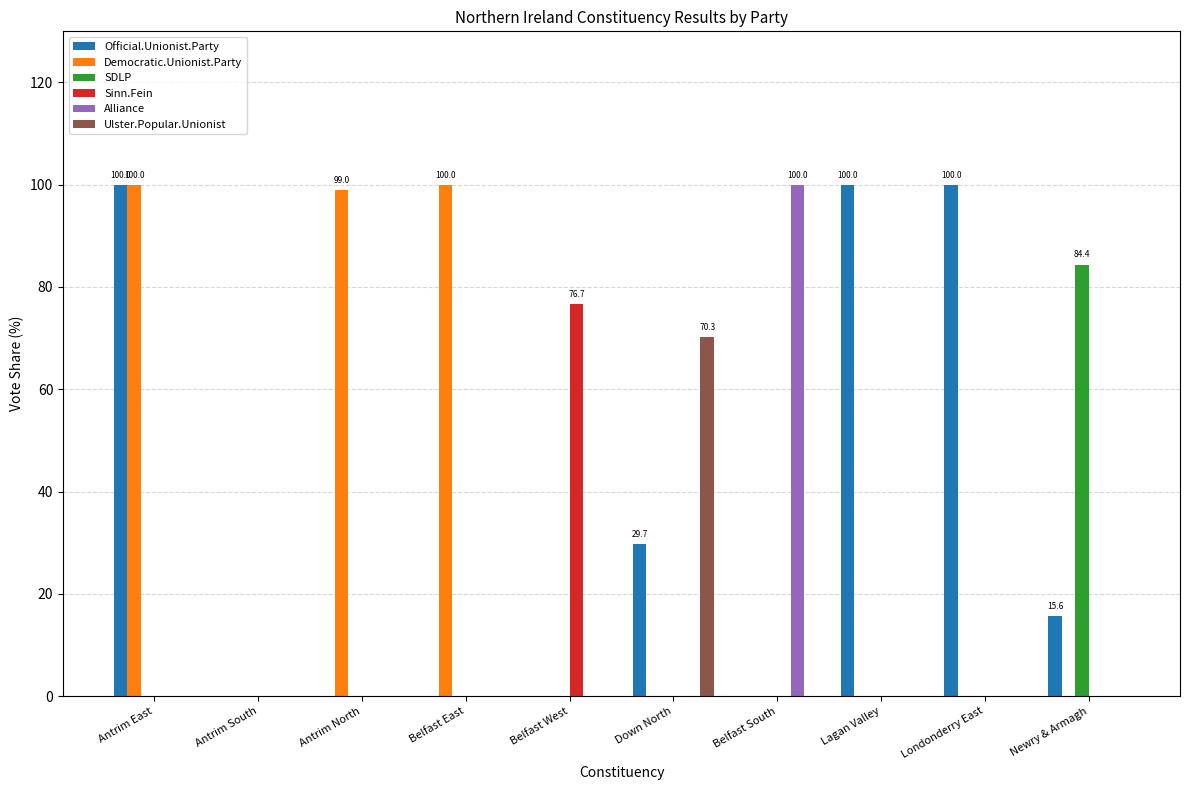

What is the sum of all Official.Unionist.Party values?

345.3